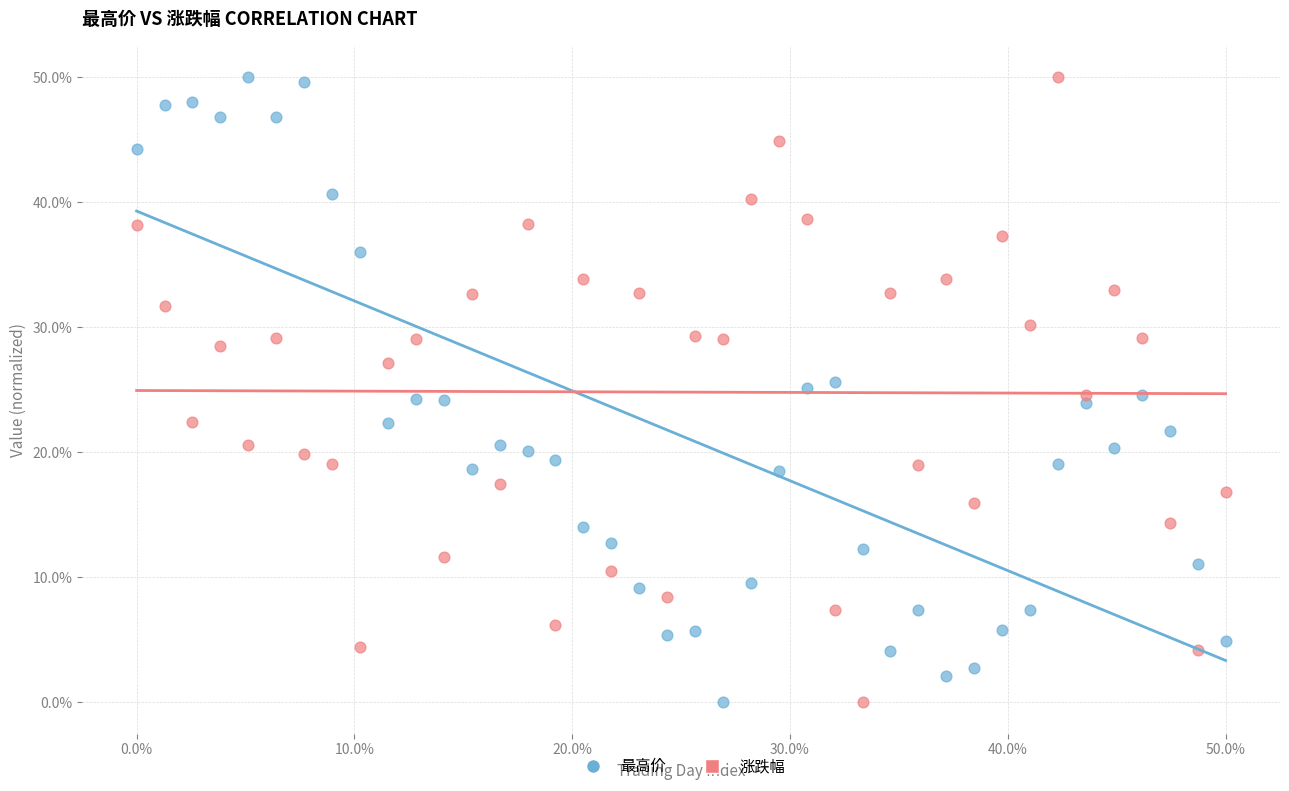

Across all data points, what is the range of X values (max minus min)?

50.0